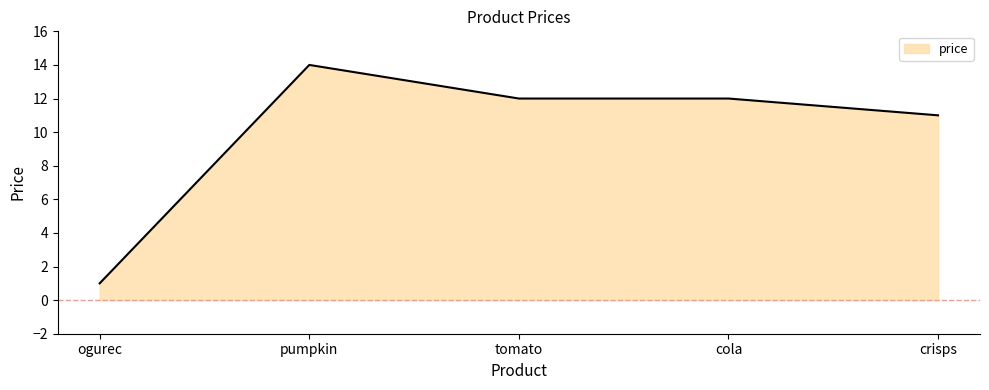

What is the difference between the maximum and minimum values?

13